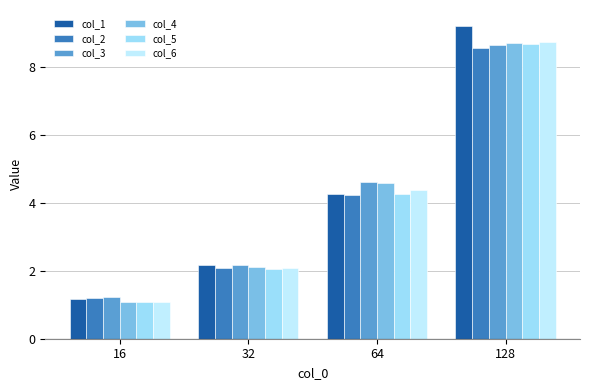

Are the bars horizontal?

No